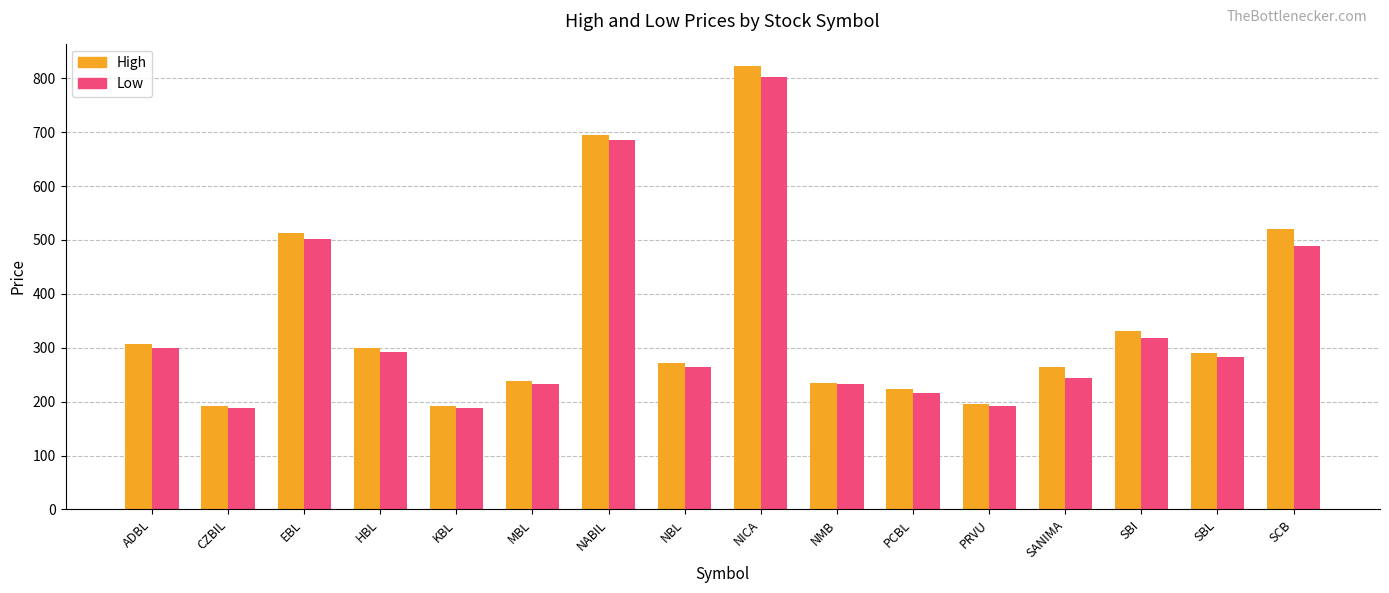

Is it true that Low equals 376.3 at NICA?

False